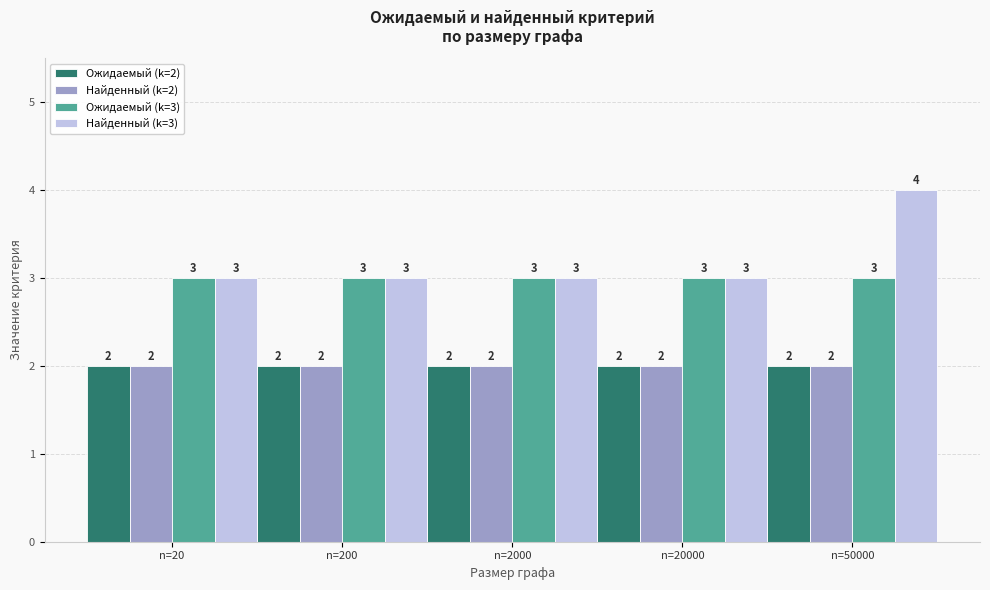

The value of Ожидаемый (k=3) at n=2000 is 3. True or false?

True